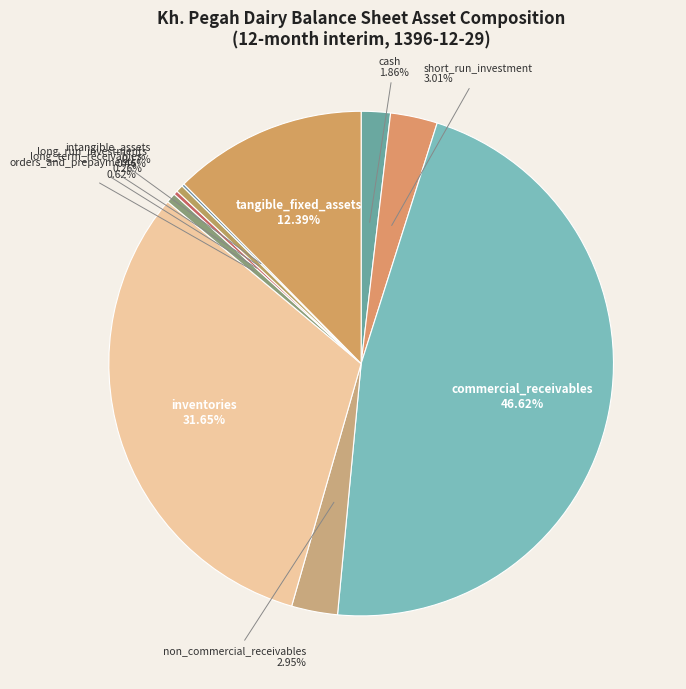

What percentage is the short_run_investment slice, to the nearest percent?

3%